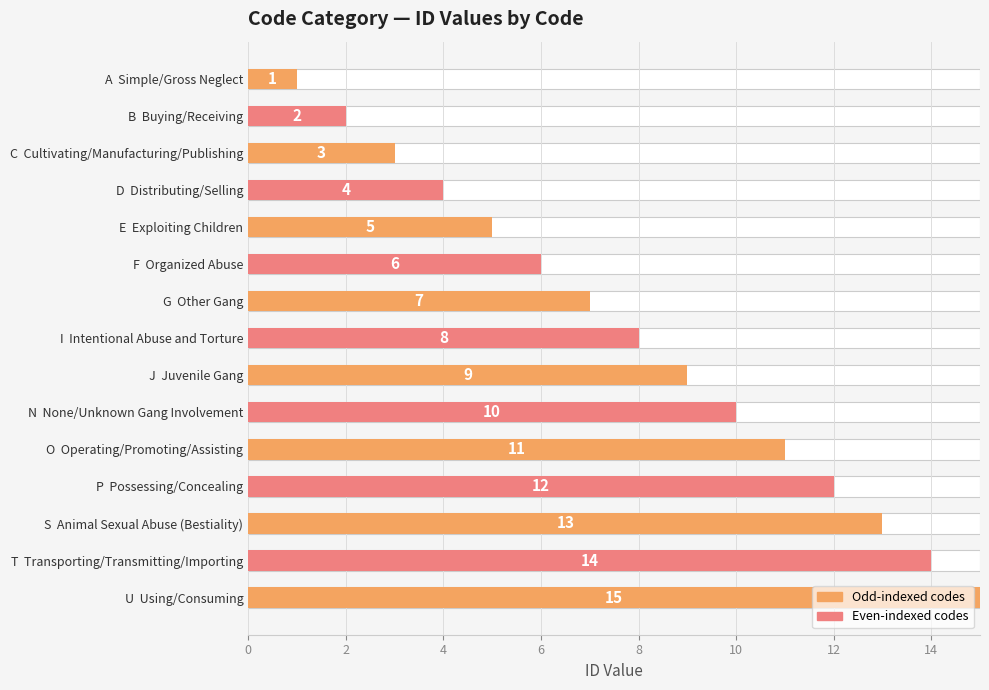

What is the maximum value shown in the chart?

15